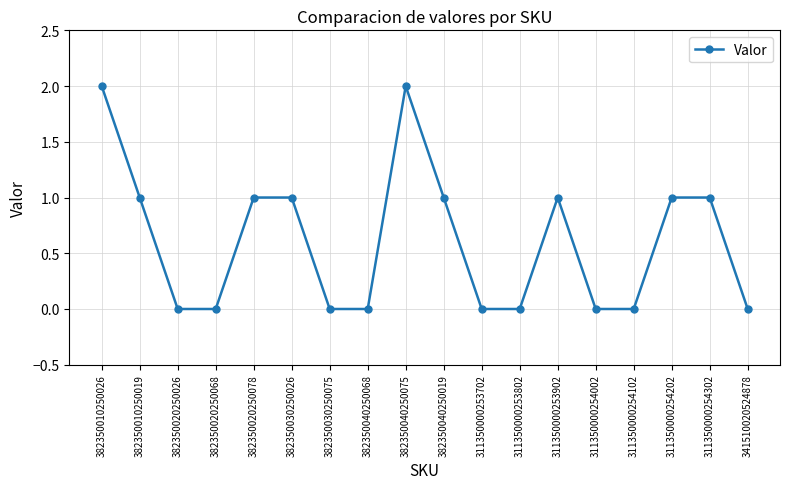

Reading left to right, extract all data points from this chart.

2	1	0	0	1	1	0	0	2	1	0	0	1	0	0	1	1	0